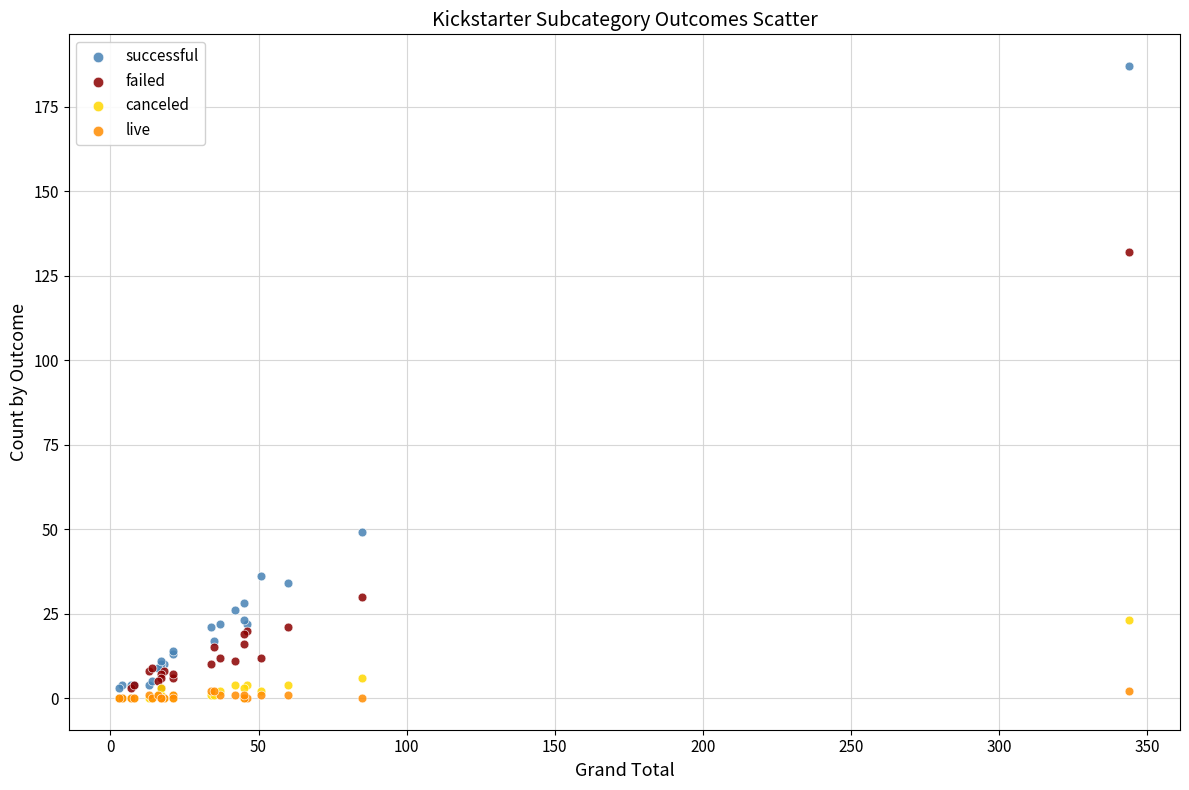

What are all the series names shown in the legend?

successful, failed, canceled, live